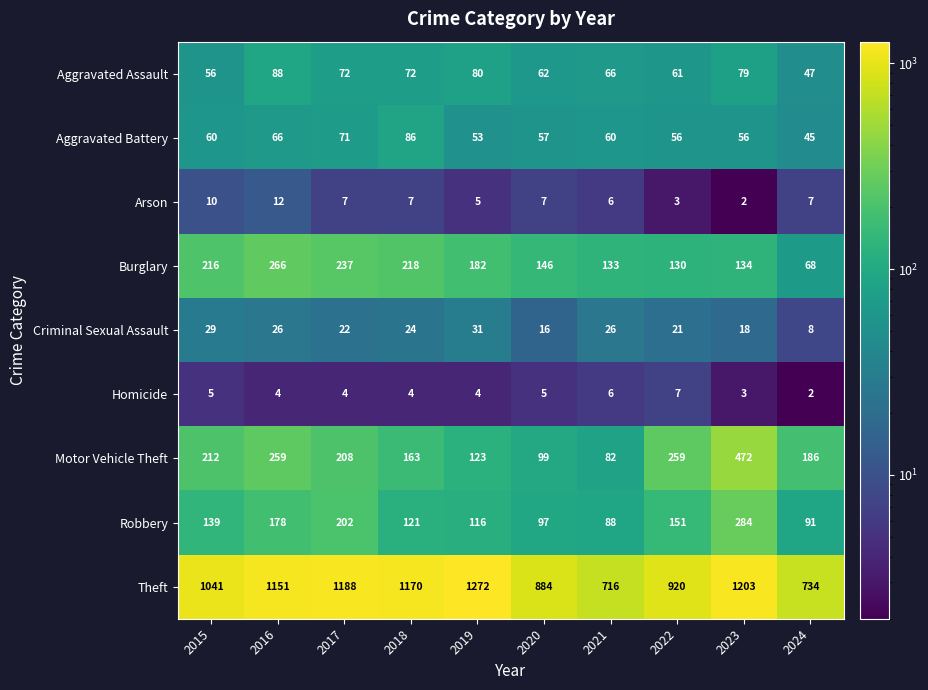

How many Homicide values are between 4 and 5?

6